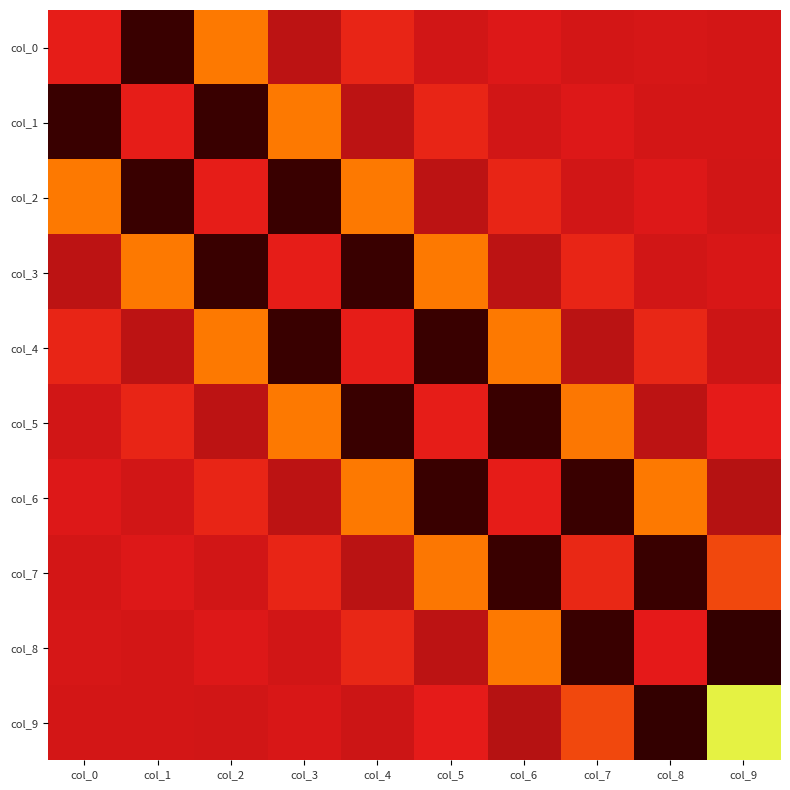

Reading right to left, extract all data points from this chart.

col_0: col_9=-0.0	col_8=0.0	col_7=-0.0	col_6=0.0	col_5=-0.0	col_4=0.1	col_3=-0.1	col_2=0.4	col_1=-0.3	col_0=2.2
col_1: col_9=0.0	col_8=-0.0	col_7=0.0	col_6=-0.0	col_5=0.1	col_4=-0.1	col_3=0.4	col_2=-0.3	col_1=2.2	col_0=-0.3
col_2: col_9=-0.0	col_8=0.0	col_7=-0.0	col_6=0.1	col_5=-0.1	col_4=0.4	col_3=-0.3	col_2=2.2	col_1=-0.3	col_0=0.4
col_3: col_9=0.0	col_8=-0.0	col_7=0.1	col_6=-0.1	col_5=0.4	col_4=-0.3	col_3=2.2	col_2=-0.3	col_1=0.4	col_0=-0.1
col_4: col_9=-0.0	col_8=0.1	col_7=-0.1	col_6=0.4	col_5=-0.3	col_4=2.2	col_3=-0.3	col_2=0.4	col_1=-0.1	col_0=0.1
col_5: col_9=0.0	col_8=-0.1	col_7=0.4	col_6=-0.3	col_5=2.2	col_4=-0.3	col_3=0.4	col_2=-0.1	col_1=0.1	col_0=-0.0
col_6: col_9=-0.1	col_8=0.4	col_7=-0.3	col_6=2.2	col_5=-0.3	col_4=0.4	col_3=-0.1	col_2=0.1	col_1=-0.0	col_0=0.0
col_7: col_9=0.2	col_8=-0.3	col_7=2.2	col_6=-0.3	col_5=0.4	col_4=-0.1	col_3=0.1	col_2=-0.0	col_1=0.0	col_0=-0.0
col_8: col_9=-0.3	col_8=2.2	col_7=-0.3	col_6=0.4	col_5=-0.1	col_4=0.1	col_3=-0.0	col_2=0.0	col_1=-0.0	col_0=0.0
col_9: col_9=1.4	col_8=-0.3	col_7=0.2	col_6=-0.1	col_5=0.0	col_4=-0.0	col_3=0.0	col_2=-0.0	col_1=0.0	col_0=-0.0